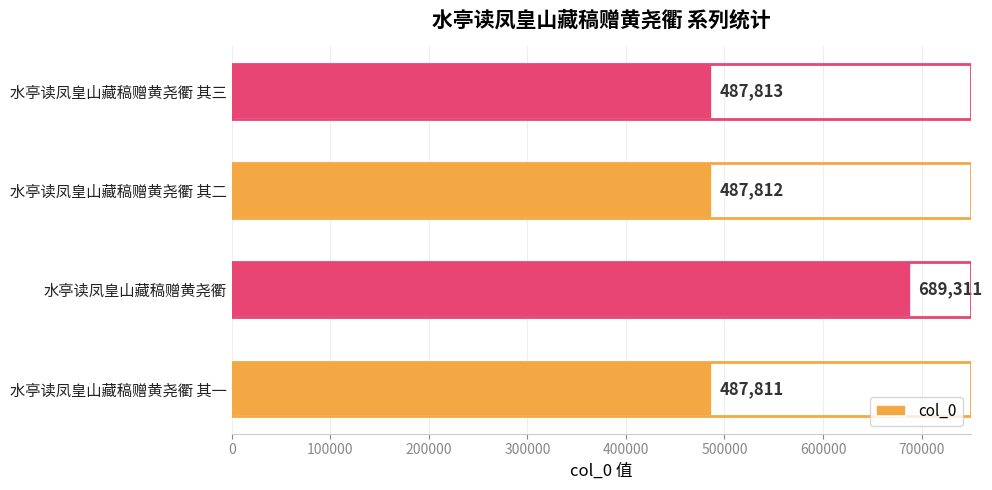

Reading top to bottom, extract all data points from this chart.

487813	487812	689311	487811